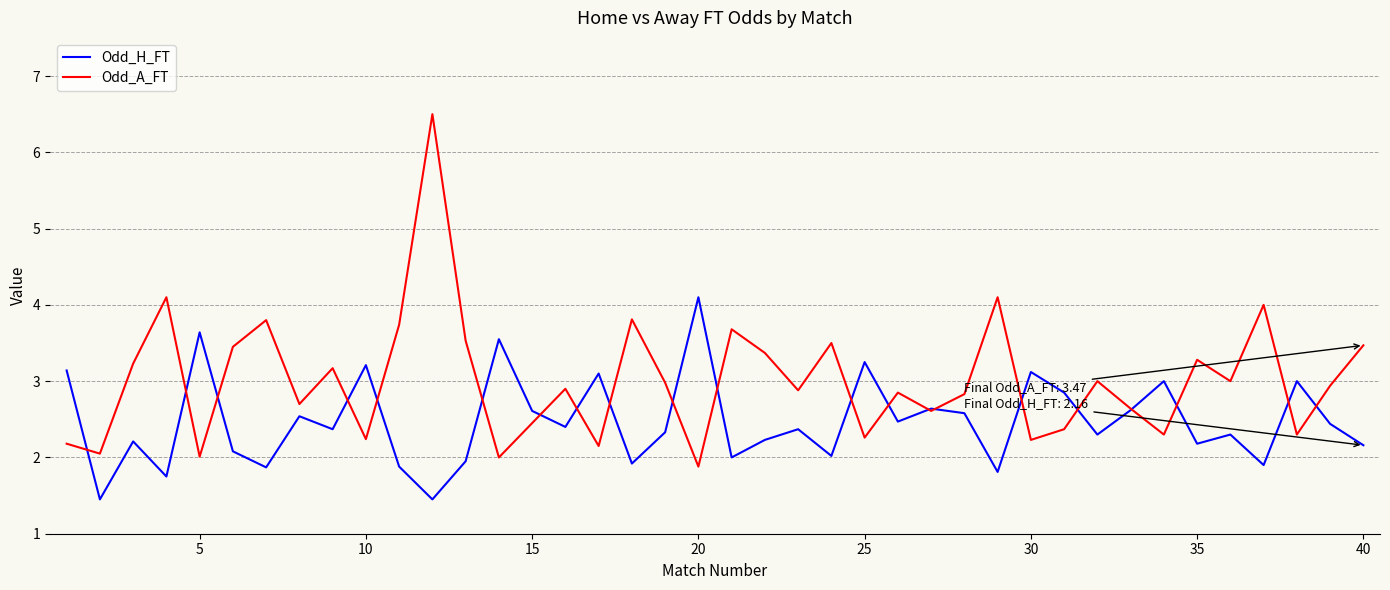

Which series has the largest total across all categories?

Odd_A_FT